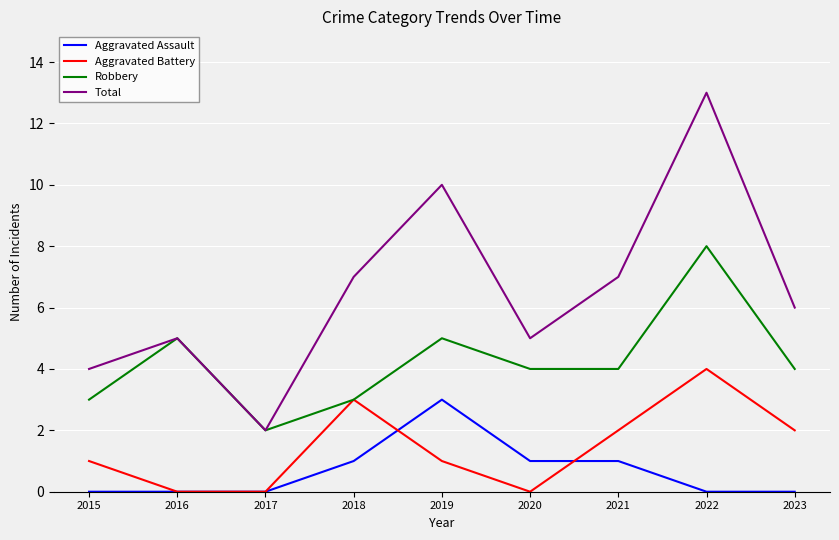

At which category is the sum across all series the highest?

2022